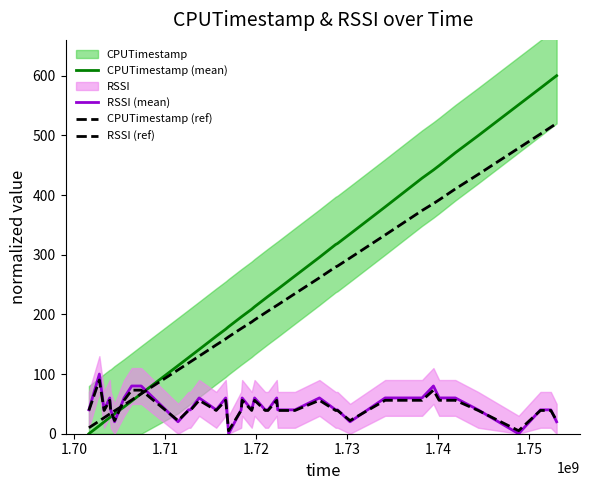

Does the chart display data point markers on the line(s)?

No